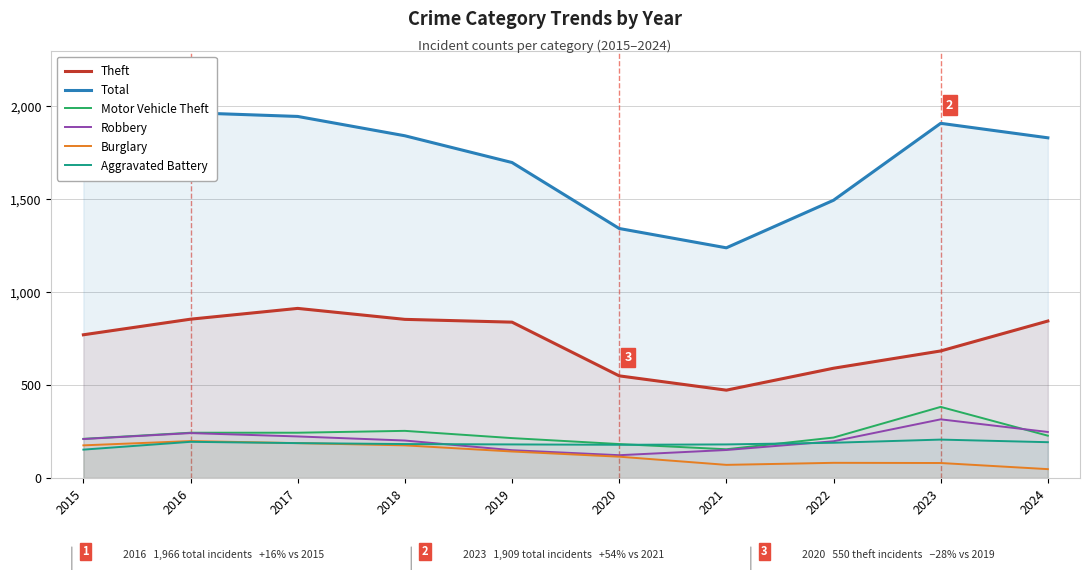

At which category does Theft reach its first local valley?

2021